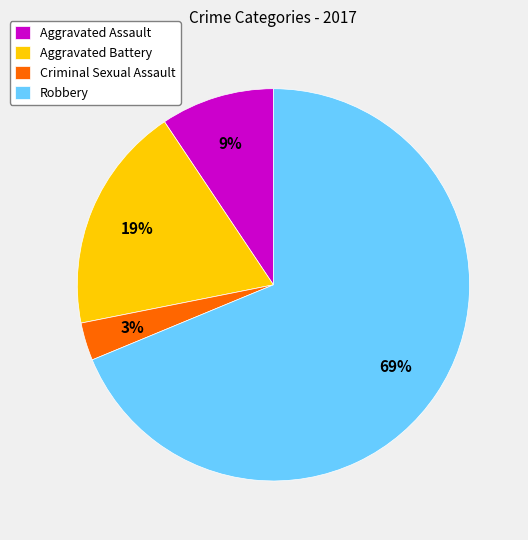

Which has a higher value, Aggravated Assault or Aggravated Battery?

Aggravated Battery